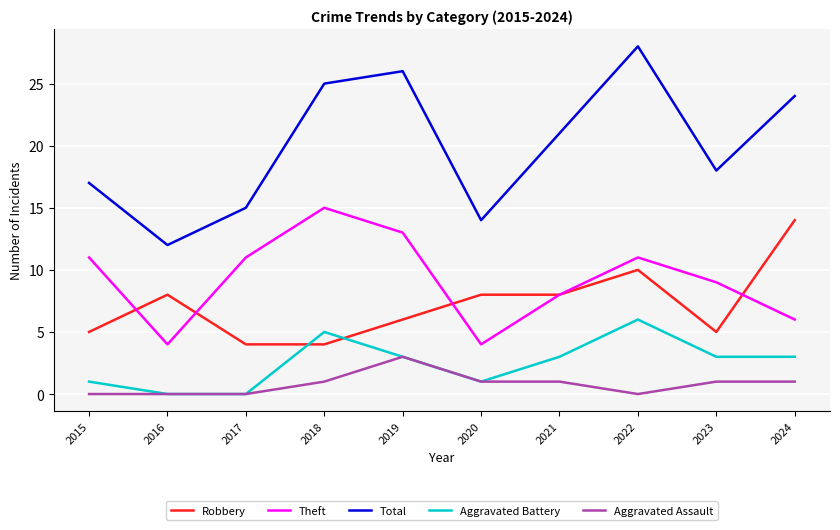

Reading left to right, what are all the values shown in this chart?

Robbery: 5	8	4	4	6	8	8	10	5	14
Theft: 11	4	11	15	13	4	8	11	9	6
Total: 17	12	15	25	26	14	21	28	18	24
Aggravated Battery: 1	0	0	5	3	1	3	6	3	3
Aggravated Assault: 0	0	0	1	3	1	1	0	1	1